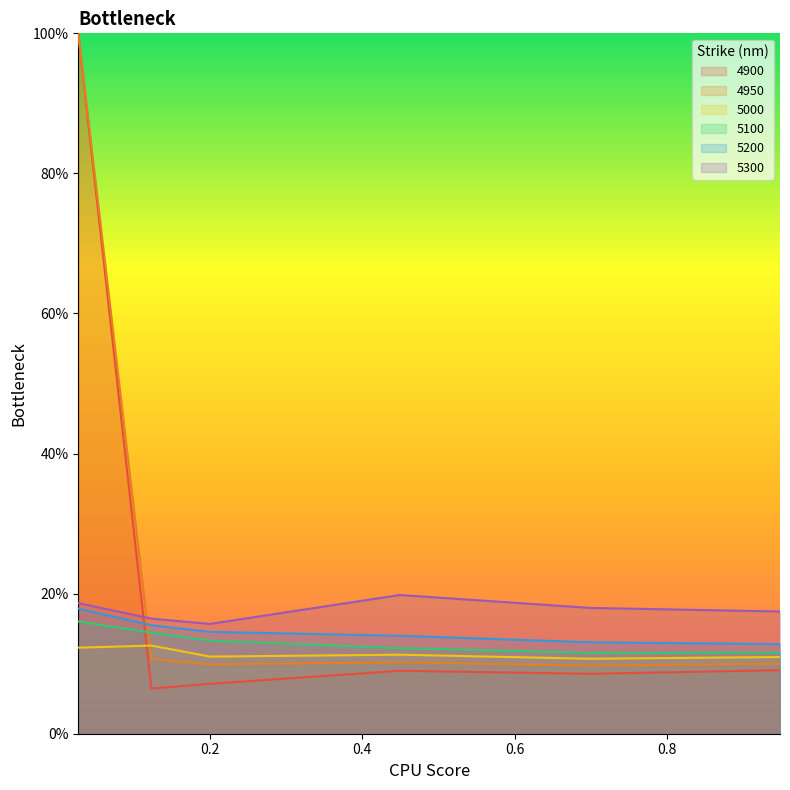

Does the chart display data point markers on the line(s)?

No